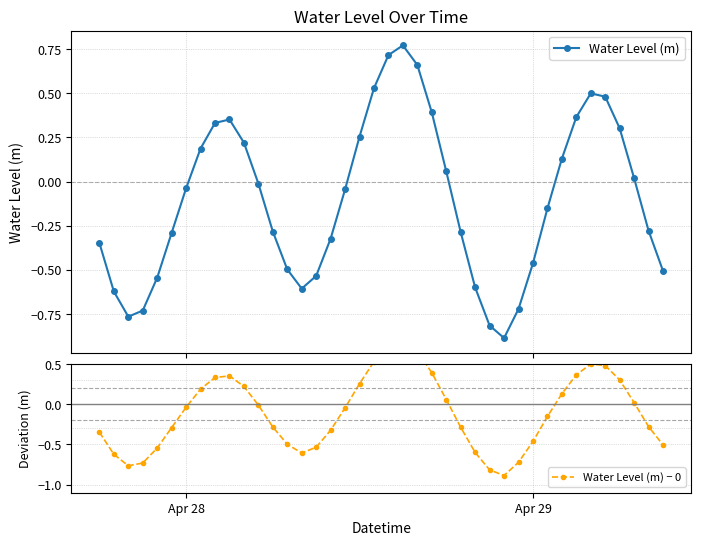

True or false: Water Level (m) and Water Level (m) − 0 intersect in this chart.

False